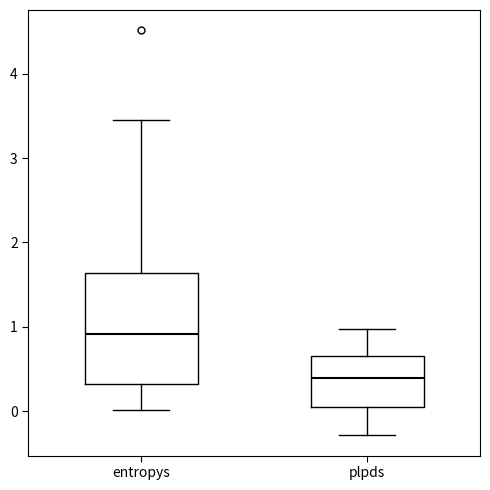

Which box's median line is the highest?

entropys